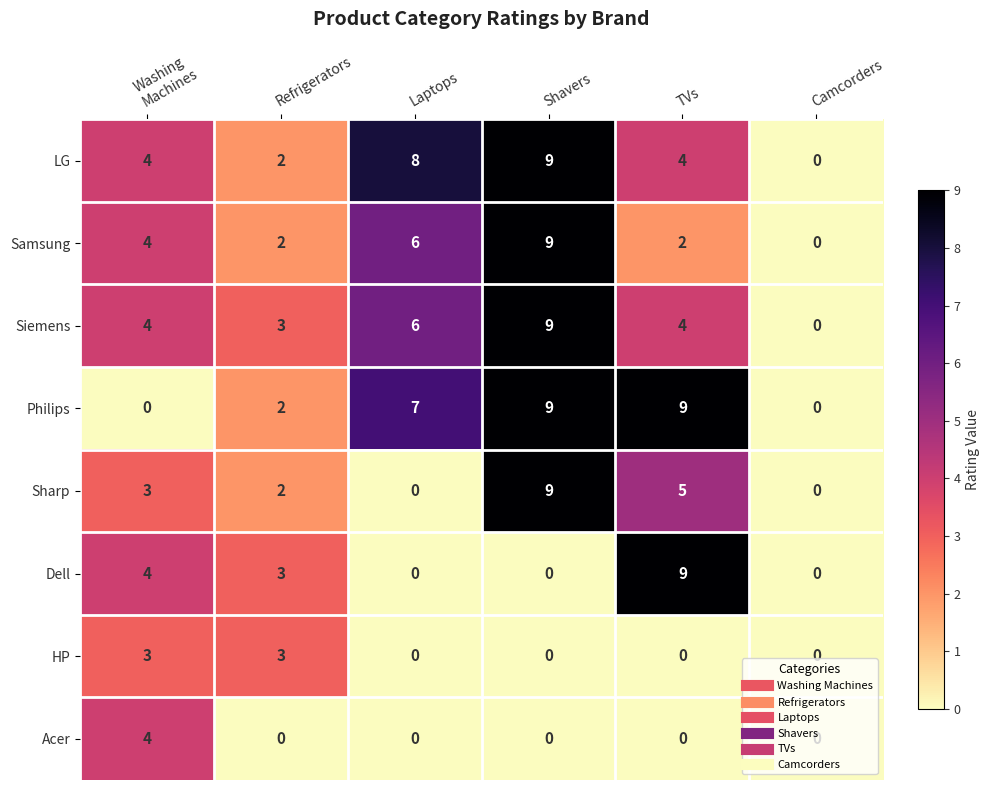

What is the total value across all series at Laptops?

27